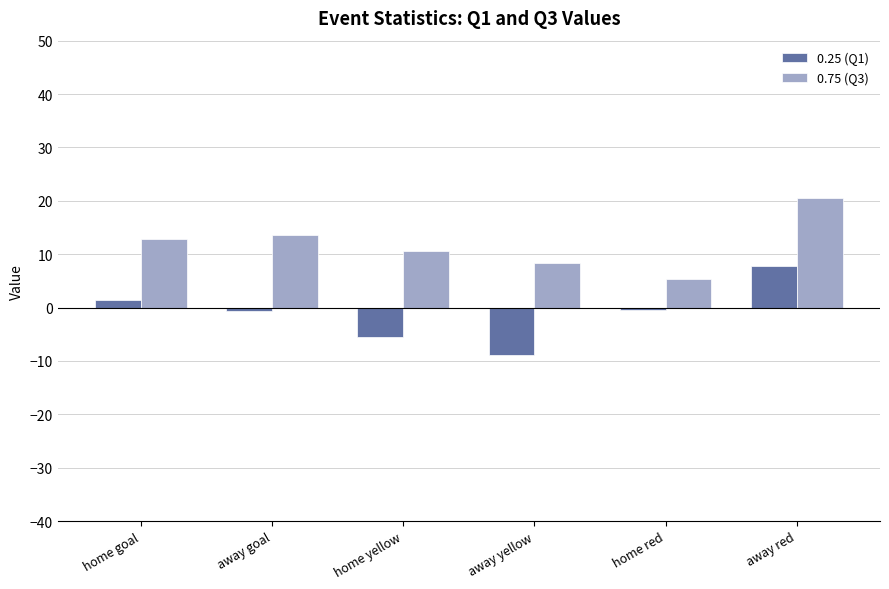

At which label does 0.25 (Q1) reach its minimum?

away yellow